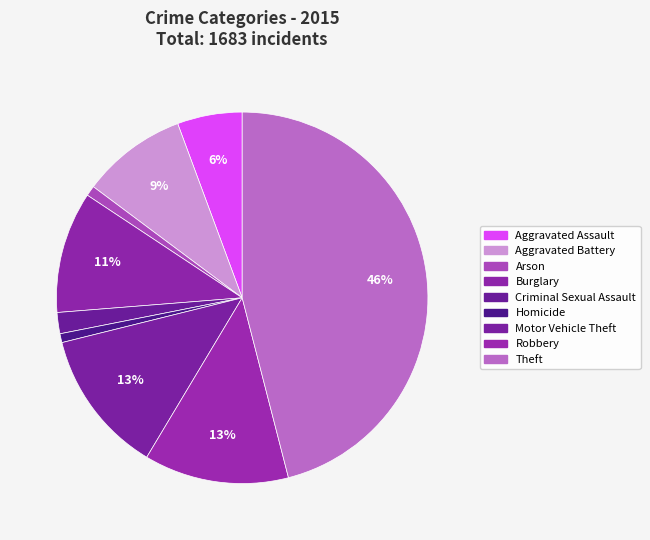

Count the number of slices in the pie.

9